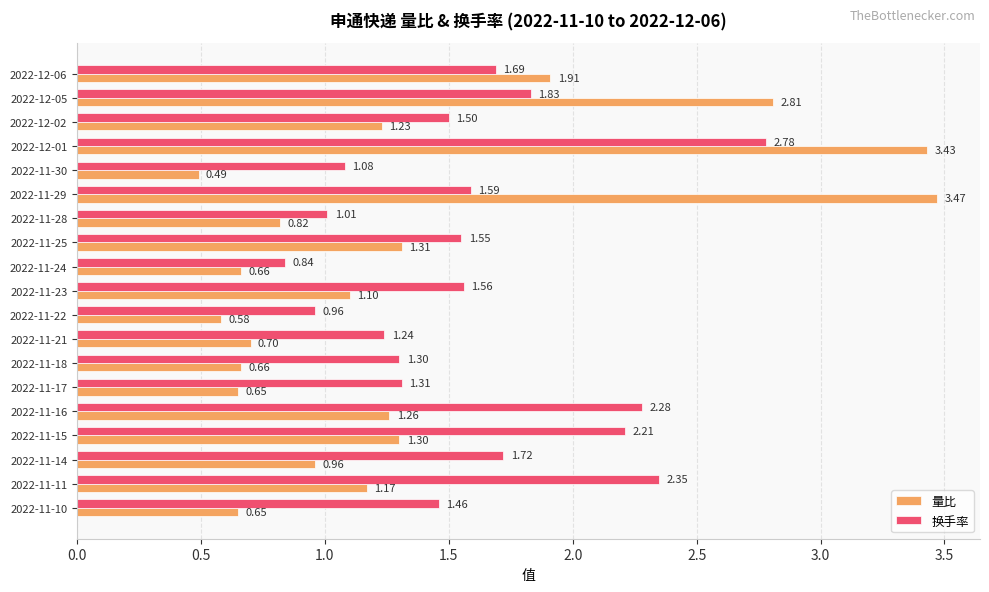

At which category is the sum across all series the highest?

2022-12-01